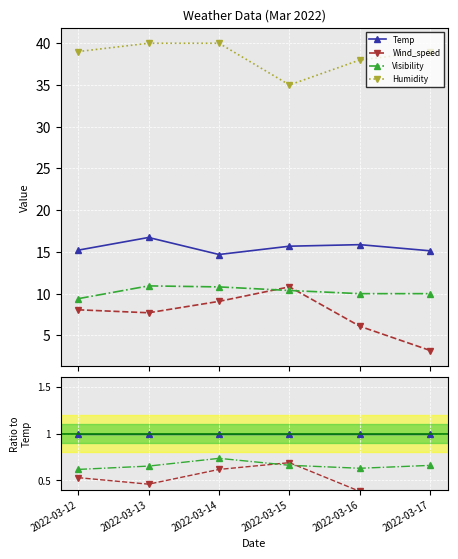

Which series changed the most between 2022-03-15 and 2022-03-16?

Wind_speed